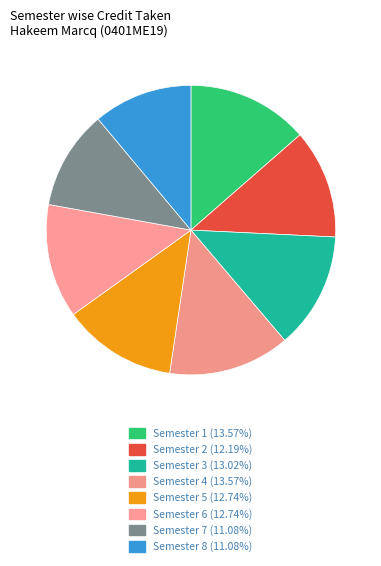

Rank the categories by value from lowest to highest.

Semester 7, Semester 8, Semester 2, Semester 5, Semester 6, Semester 3, Semester 1, Semester 4